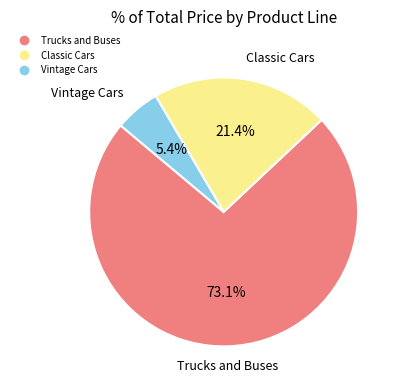

Is there any slice that represents more than half of the pie?

Yes